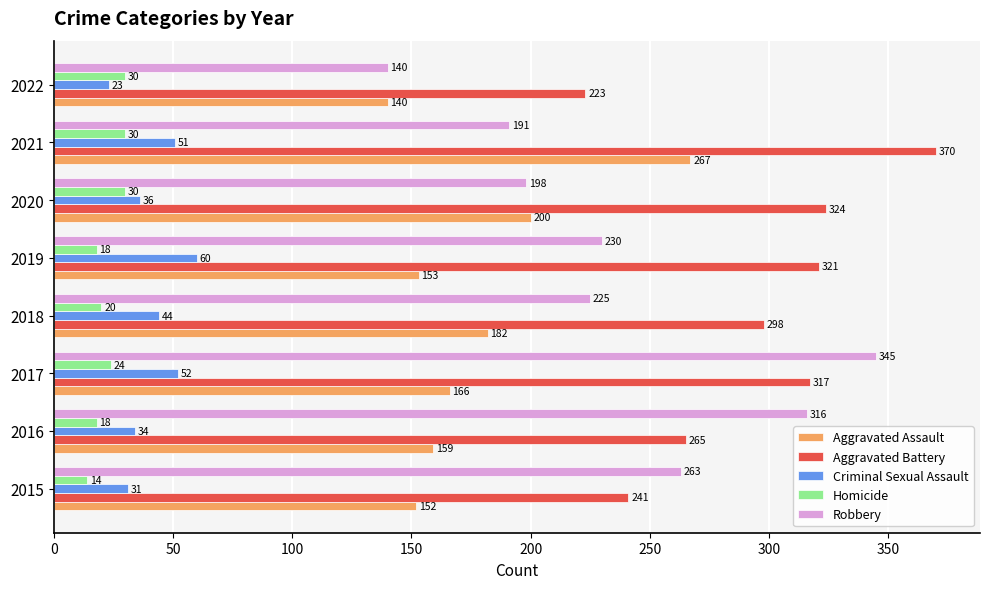

Which series has the largest total across all categories?

Aggravated Battery